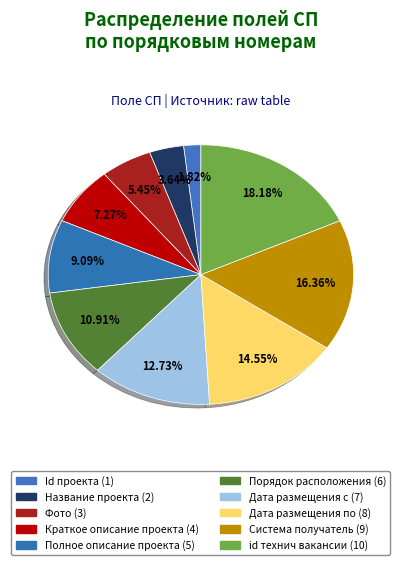

To the nearest percent, what is the difference between the largest and smallest slice percentages?

16%